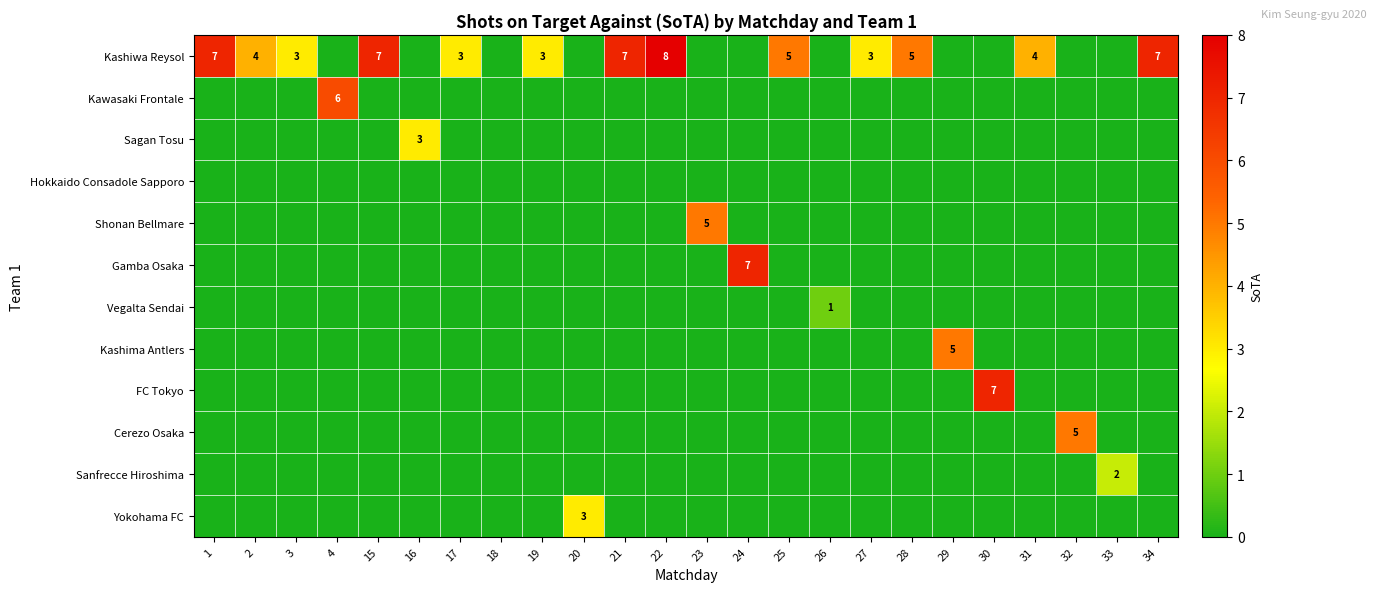

How many data points in Sagan Tosu are above 0?

1